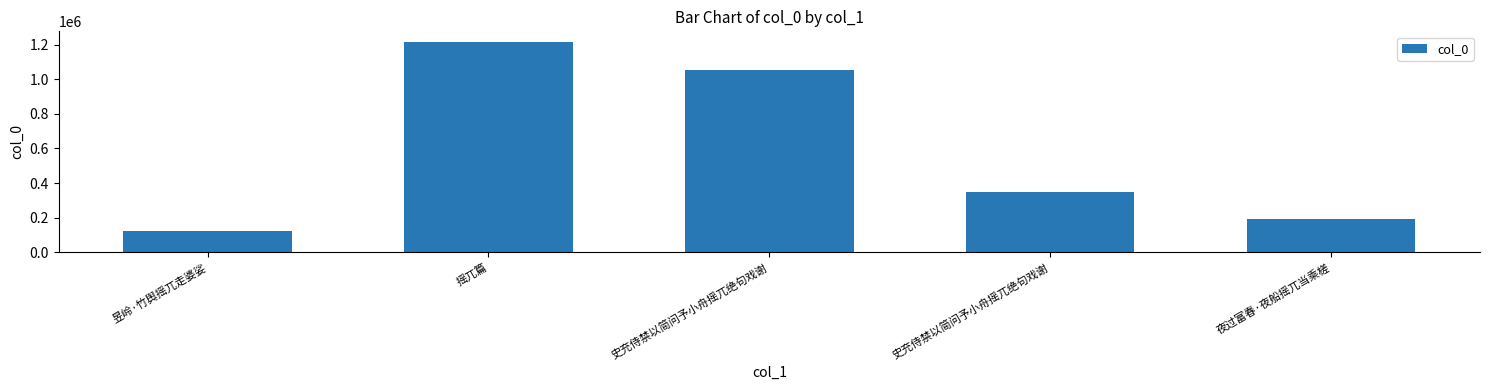

Reading left to right, what are all the values shown in this chart?

昱岭·竹舆摇兀走婆娑=122964	摇兀篇=1215851	史充侍禁以简问予小舟摇兀绝句戏谢=1050929	史充侍禁以简问予小舟摇兀绝句戏谢=348199	夜过富春·夜船摇兀当乘槎=190720